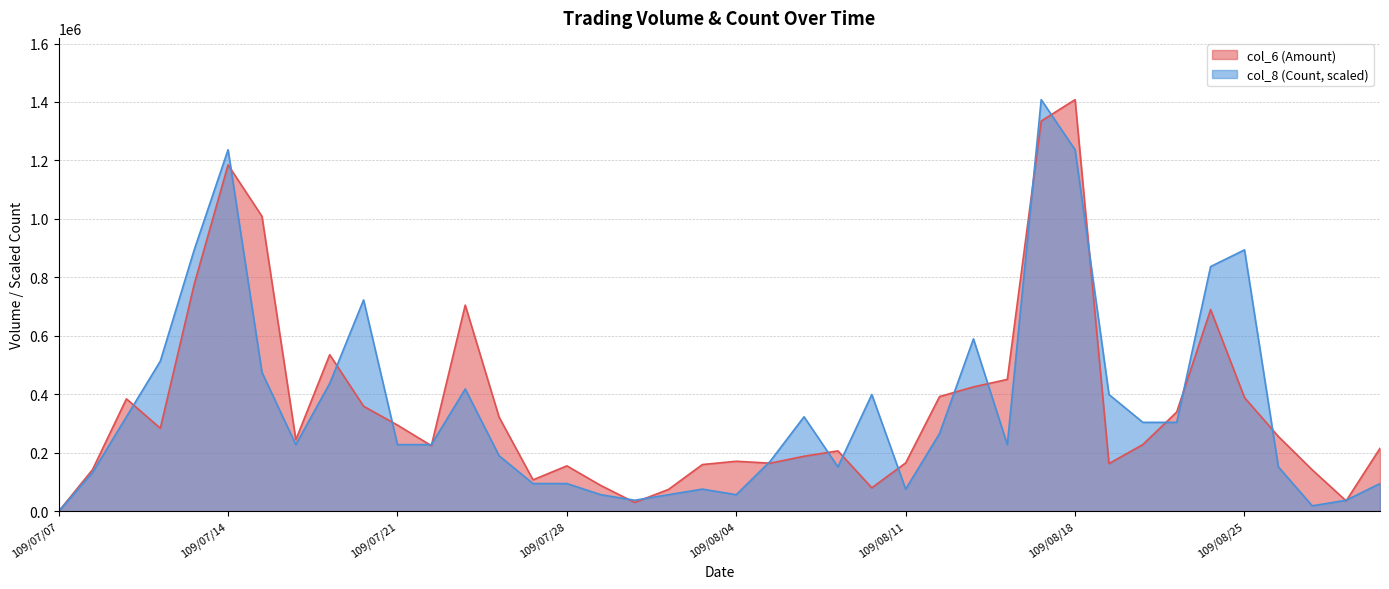

Is it true that col_8 equals 38054.3 at 109/08/28?

True